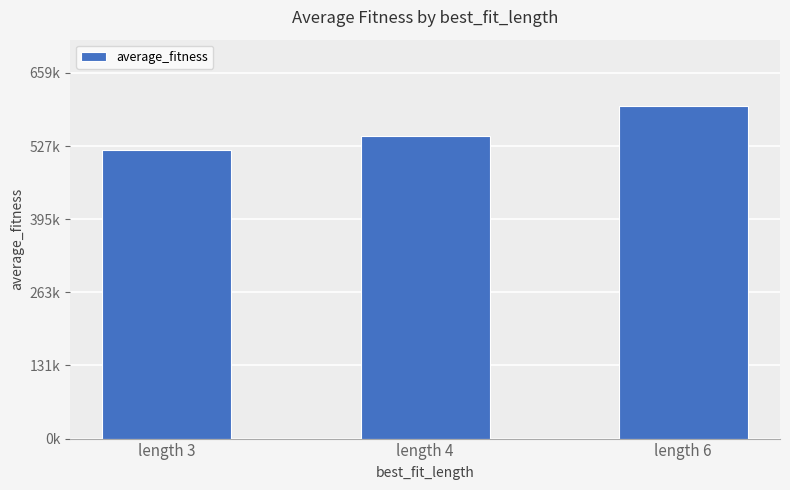

What is the average value?

555137.1